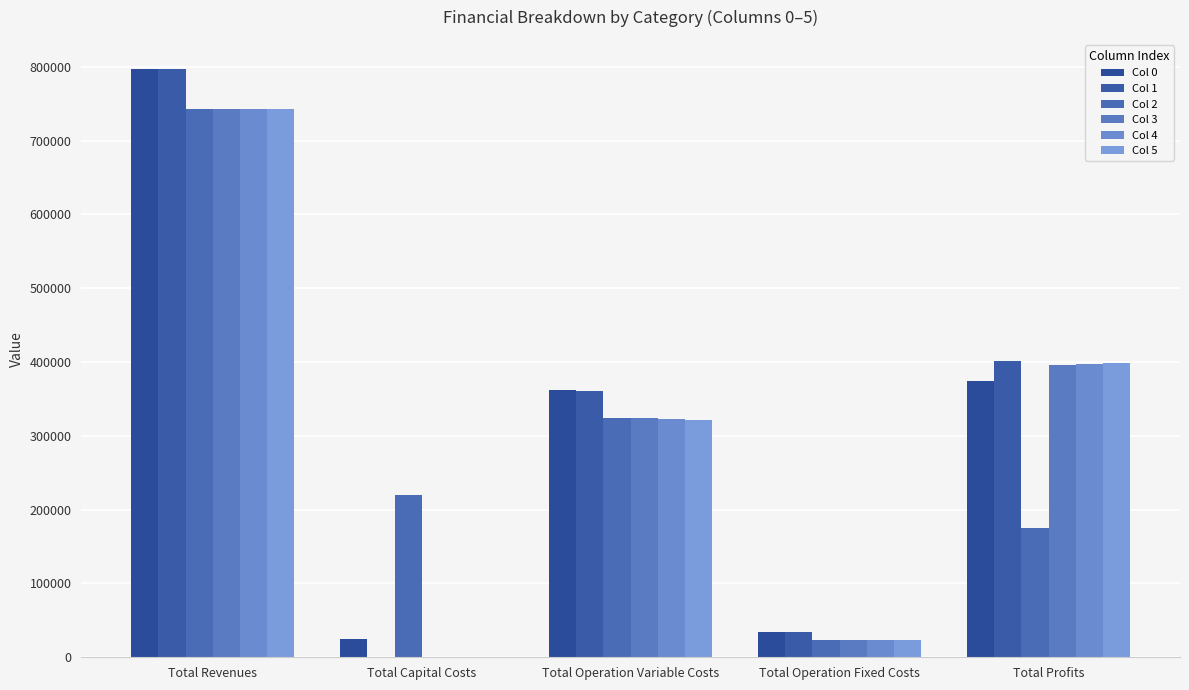

How many values in Col 3 are above zero?

4